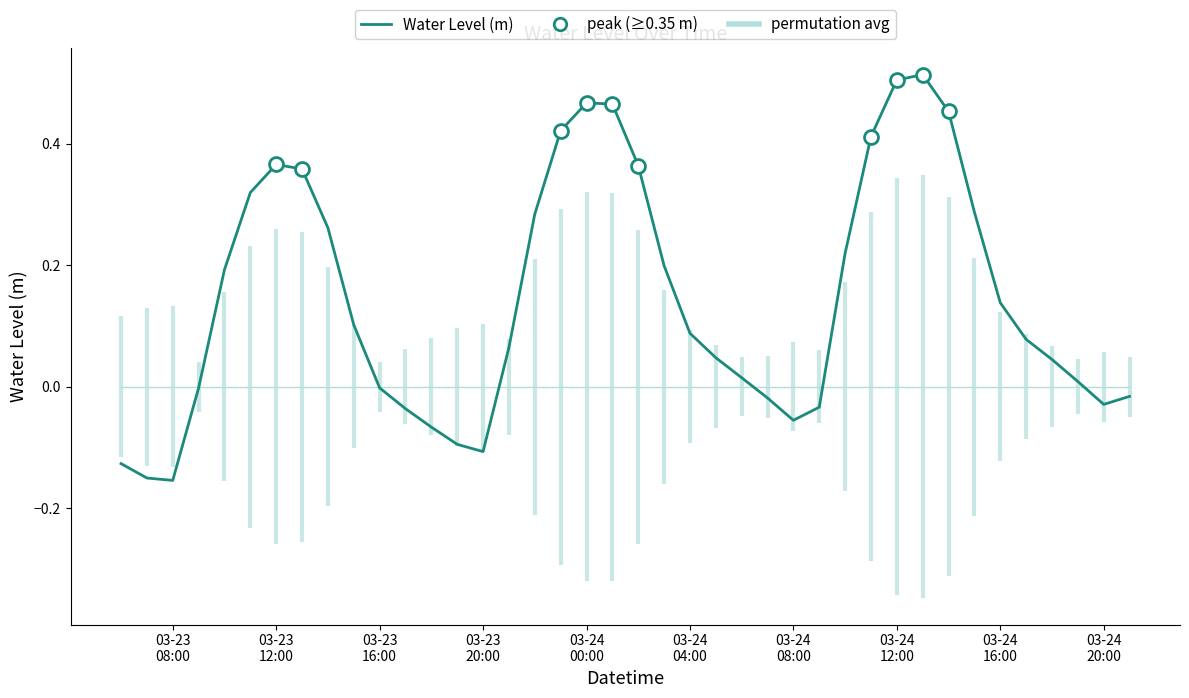

How many interior local peaks (higher than both neighbors) does the data have?

3